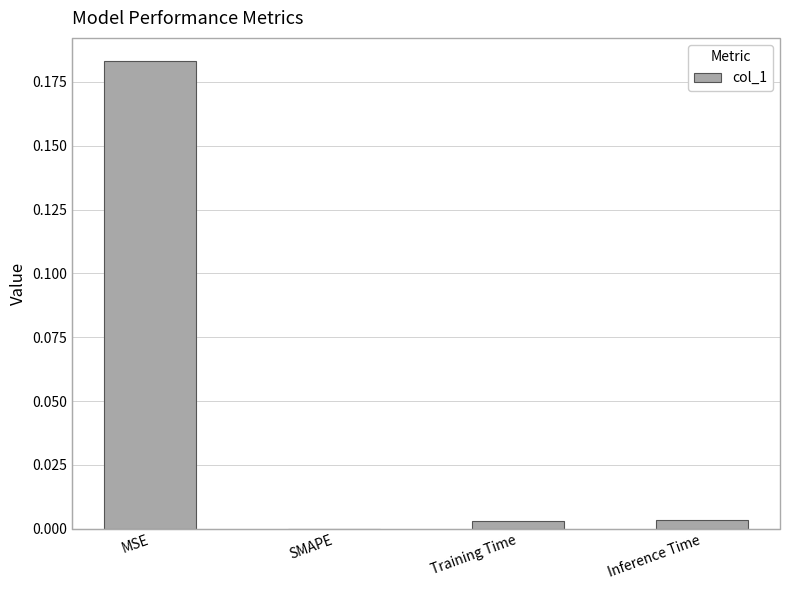

At which category does the chart reach its peak across all series?

MSE